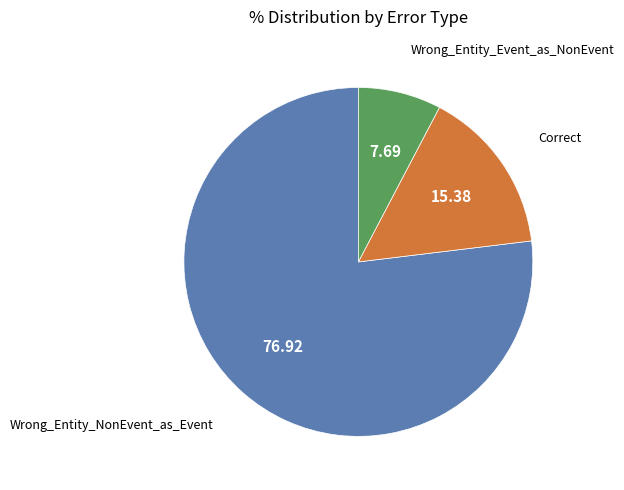

Does any single category account for the majority?

Yes